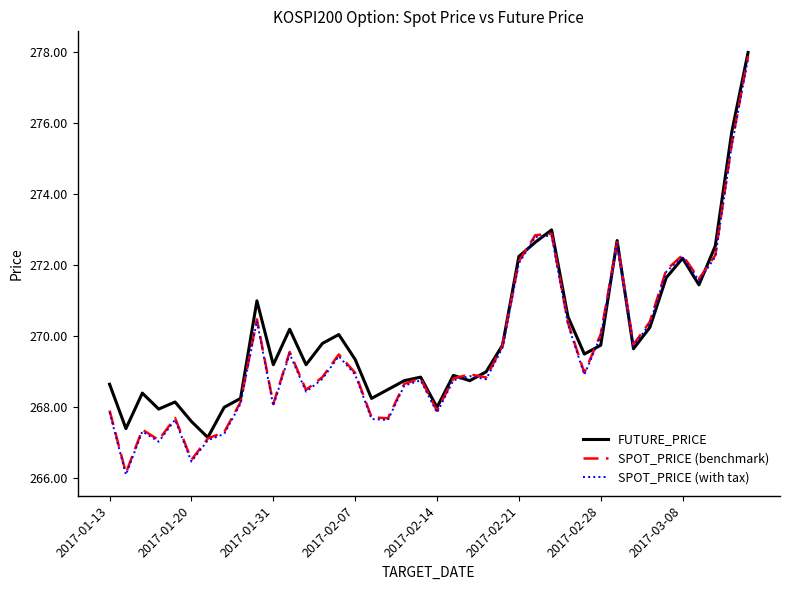

True or false: FUTURE_PRICE has more than 2 points higher than both neighbors.

True